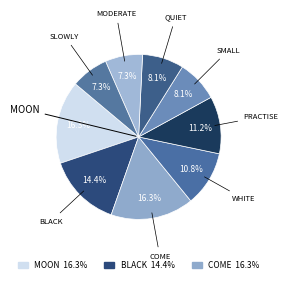

How many segments does this pie chart have?

9